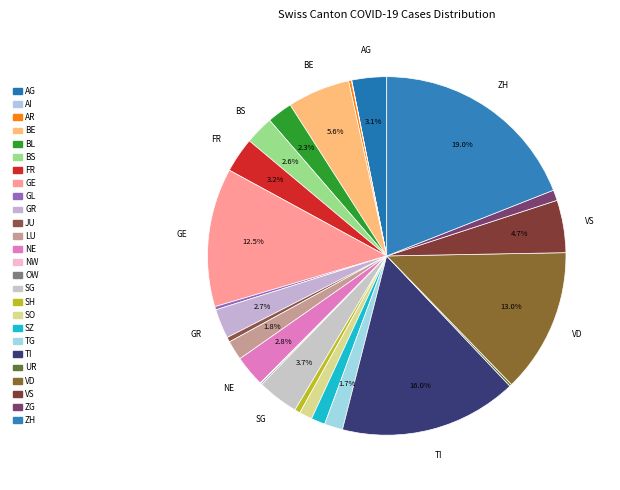

Which slice is the smallest?

AI